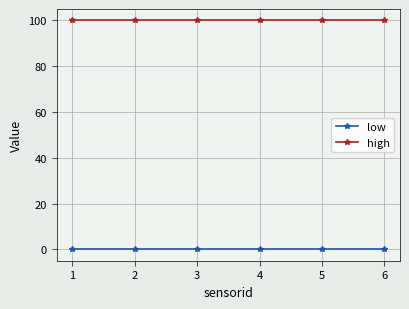

True or false: low has more than 2 points higher than both neighbors.

False